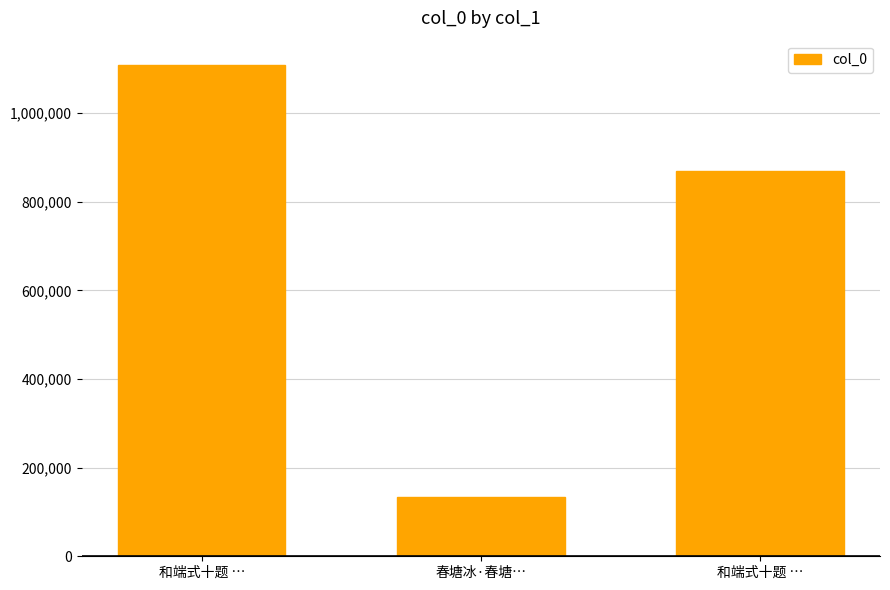

List the labels in order of value, largest first.

和端式十题 …, 和端式十题 …, 春塘冰·春塘…